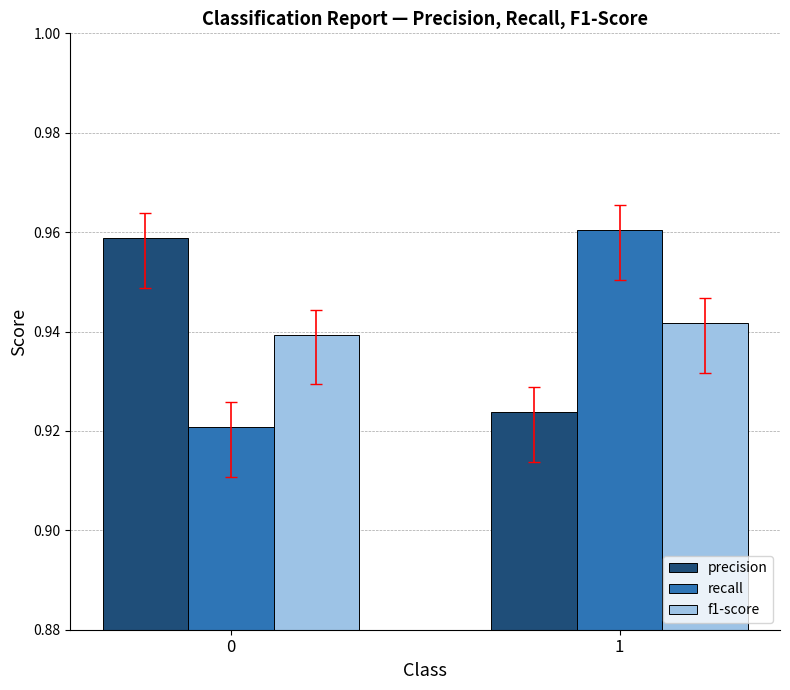

Is the value of precision at 0 greater than the value of f1-score at 1?

Yes